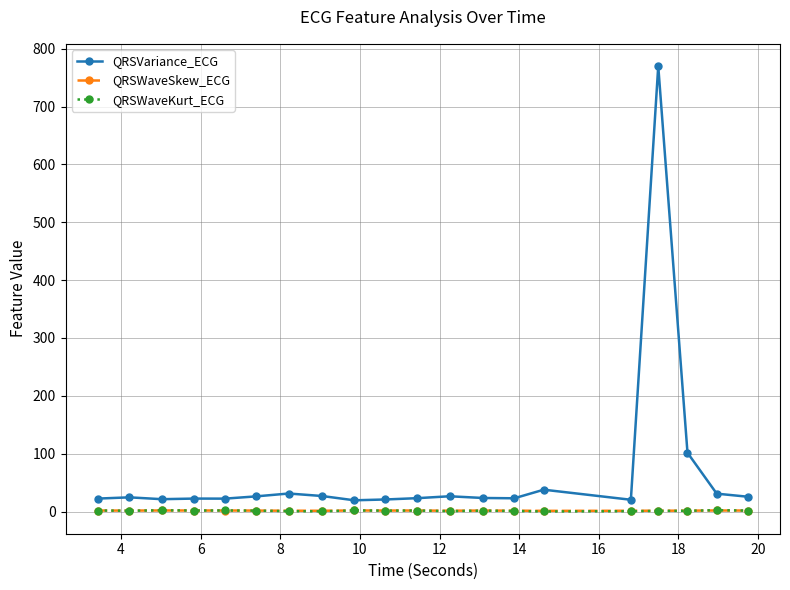

Which series has the largest total across all categories?

QRSVariance_ECG